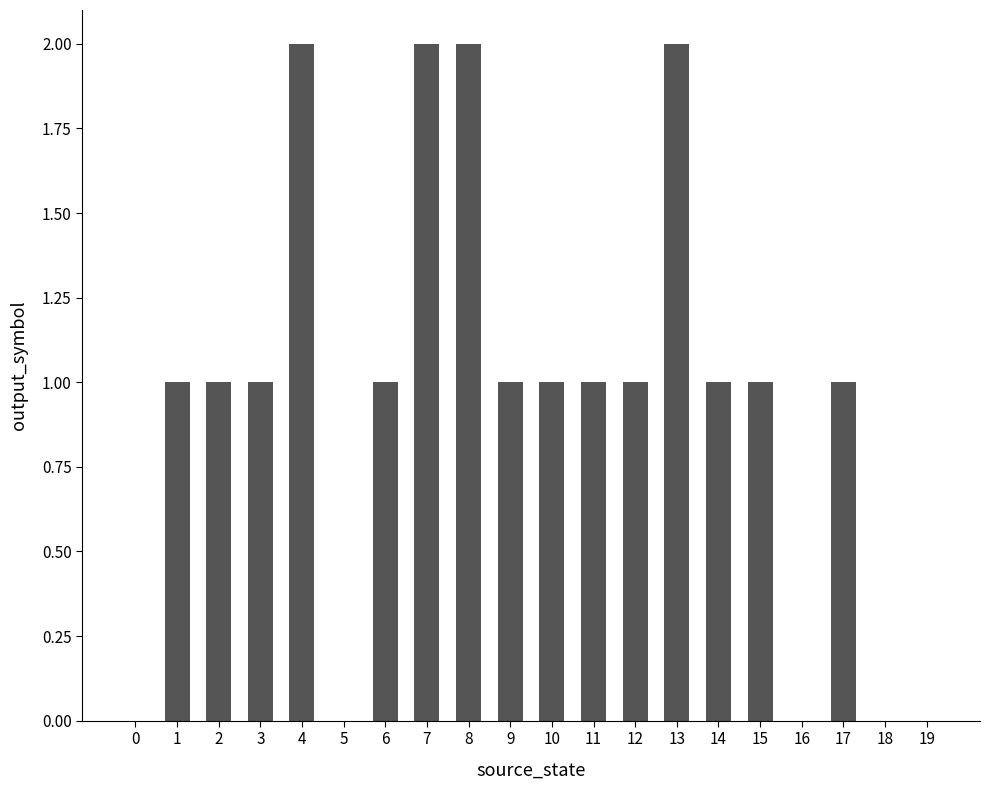

Which has a higher value, 4 or 14?

4